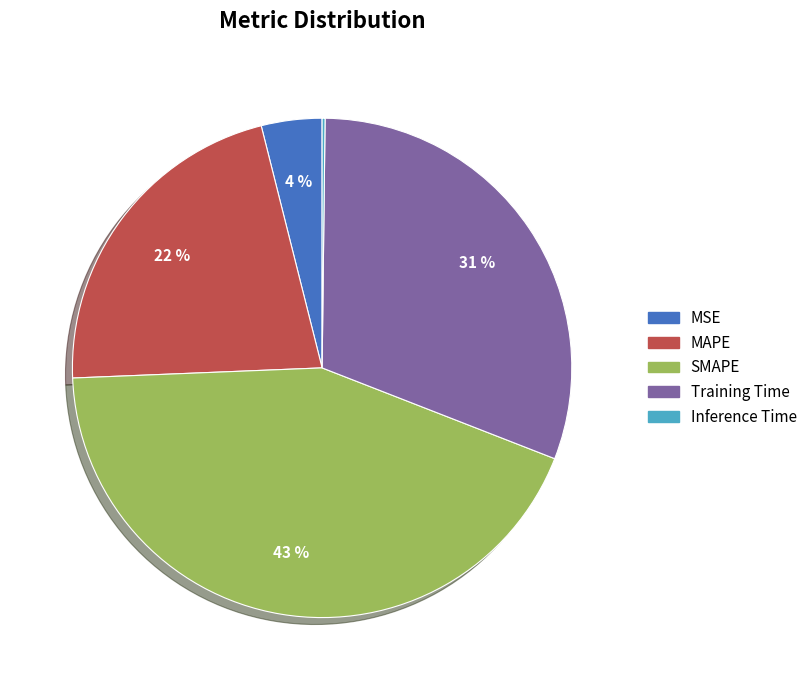

Which category has the biggest portion of the pie?

SMAPE